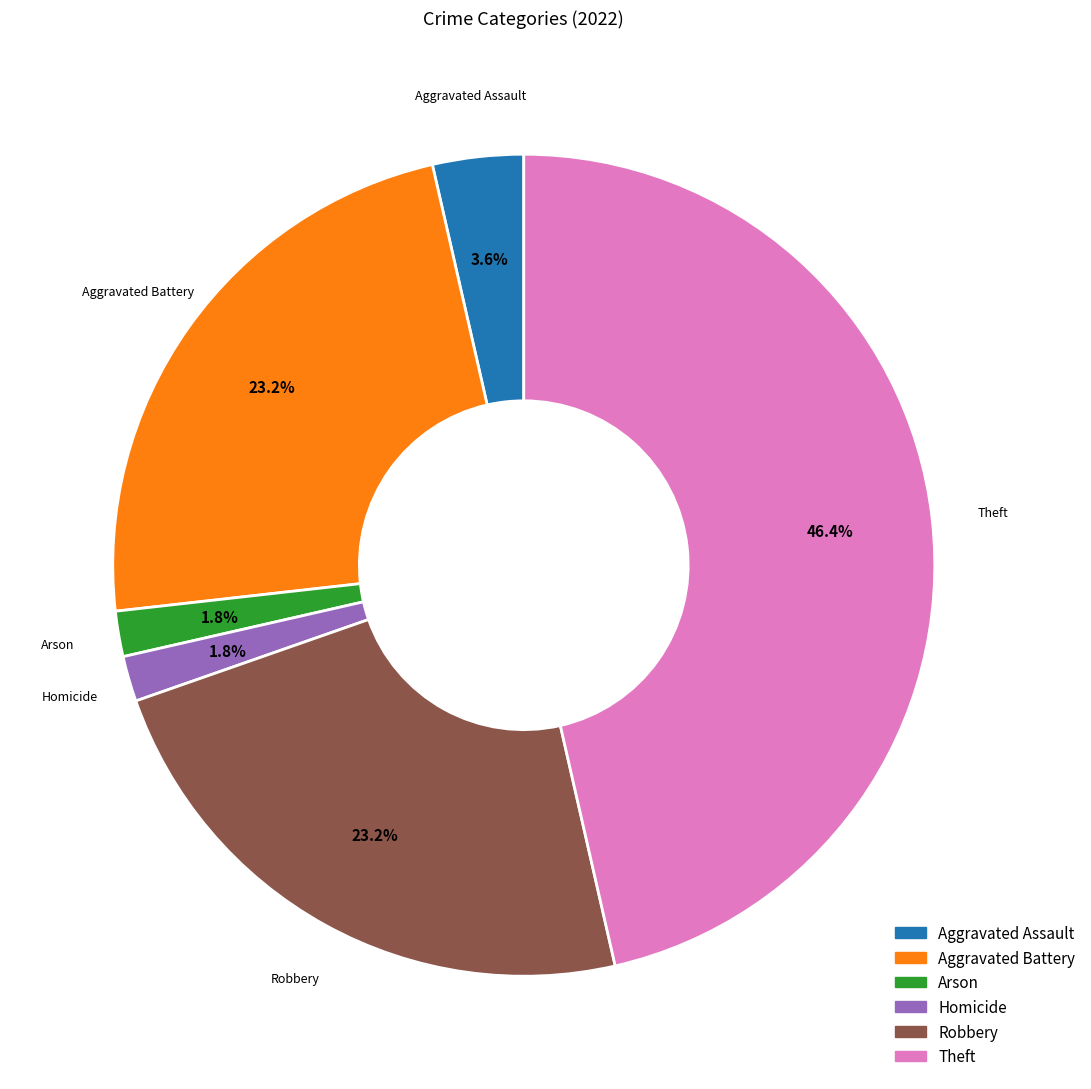

What is the largest slice in the pie chart?

Theft